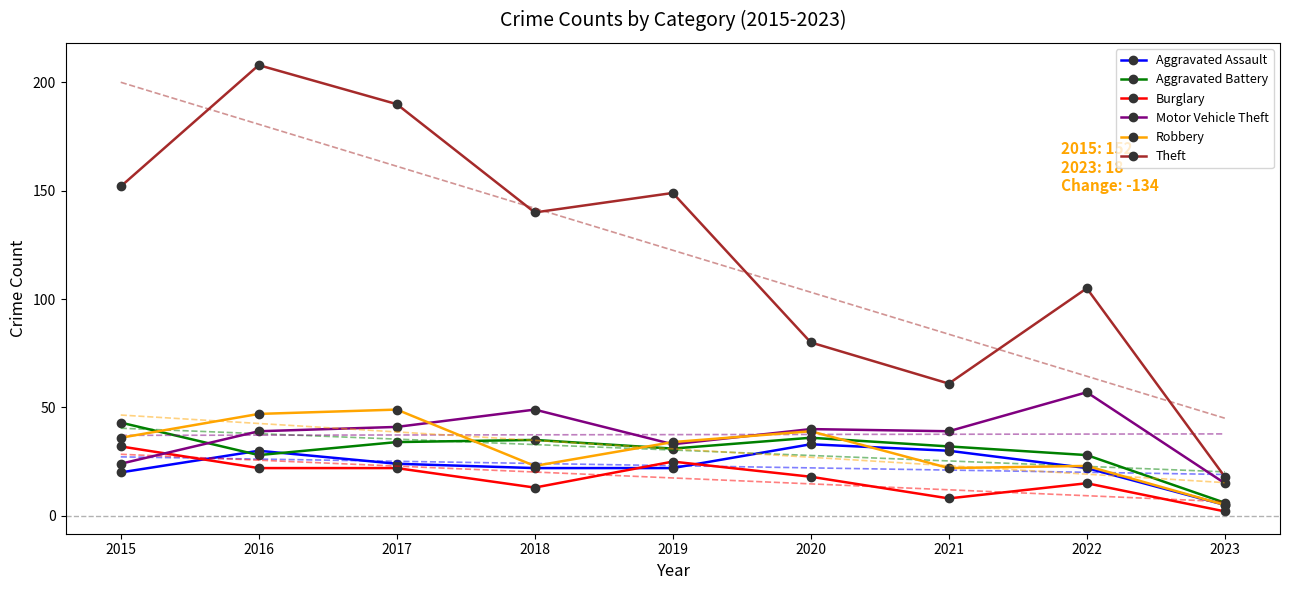

How many categories are shown in the chart?

9